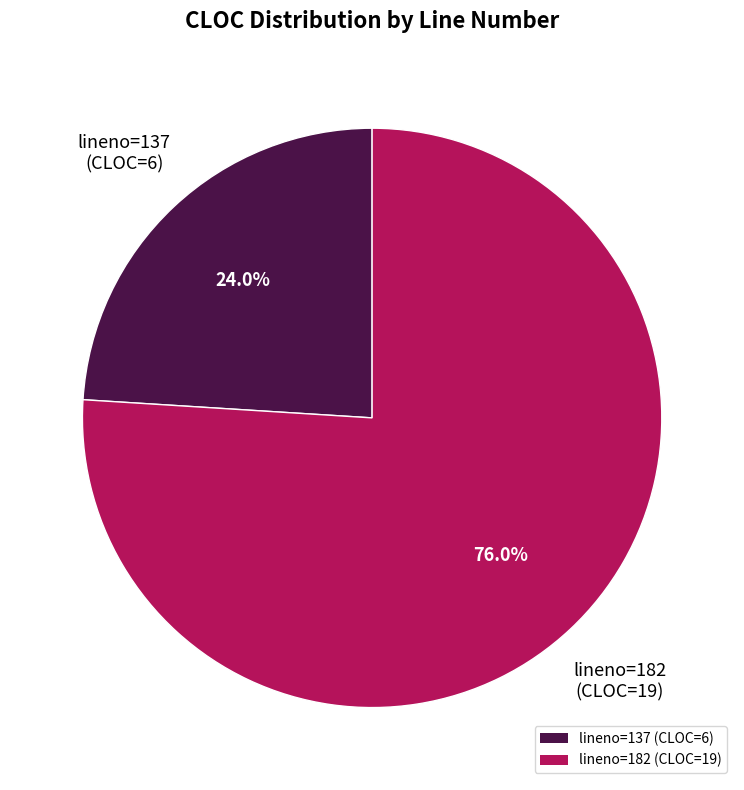

Is lineno=182 (CLOC=19) the majority of the pie?

Yes